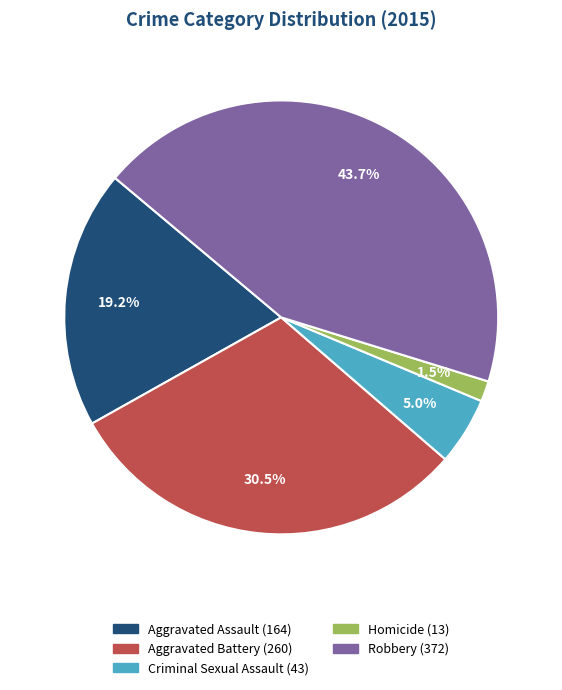

How many slices are in this pie chart?

5